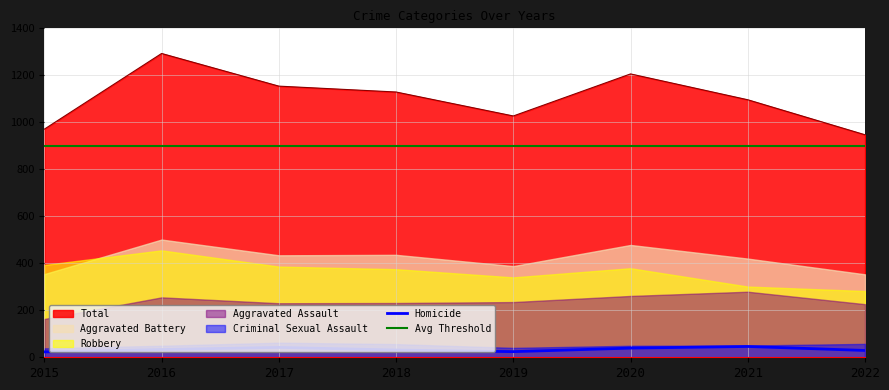

Is the value of Homicide at 2018 greater than the value of Avg Threshold at 2020?

No